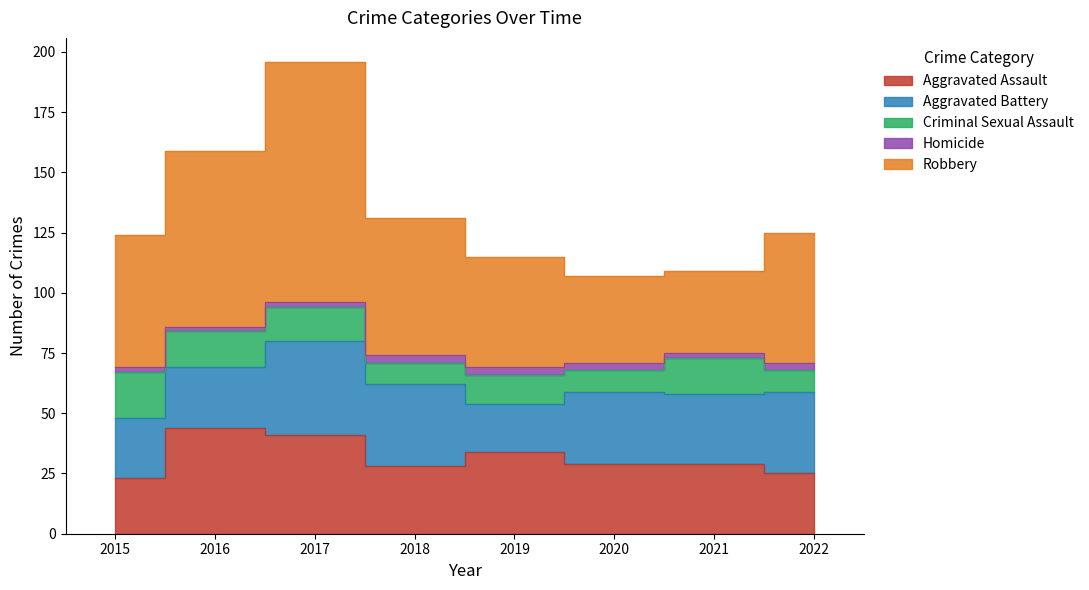

What is the sum of all Aggravated Battery values?

236